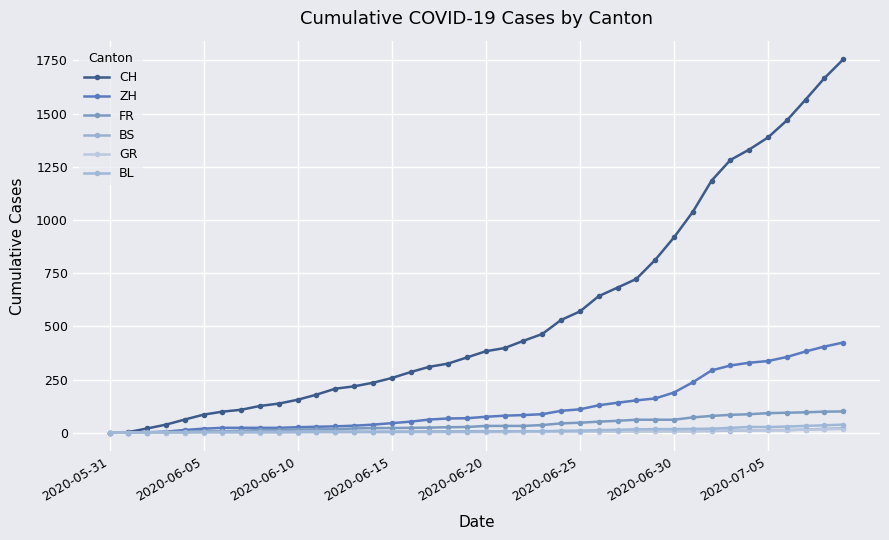

How many lines are shown in the chart?

6